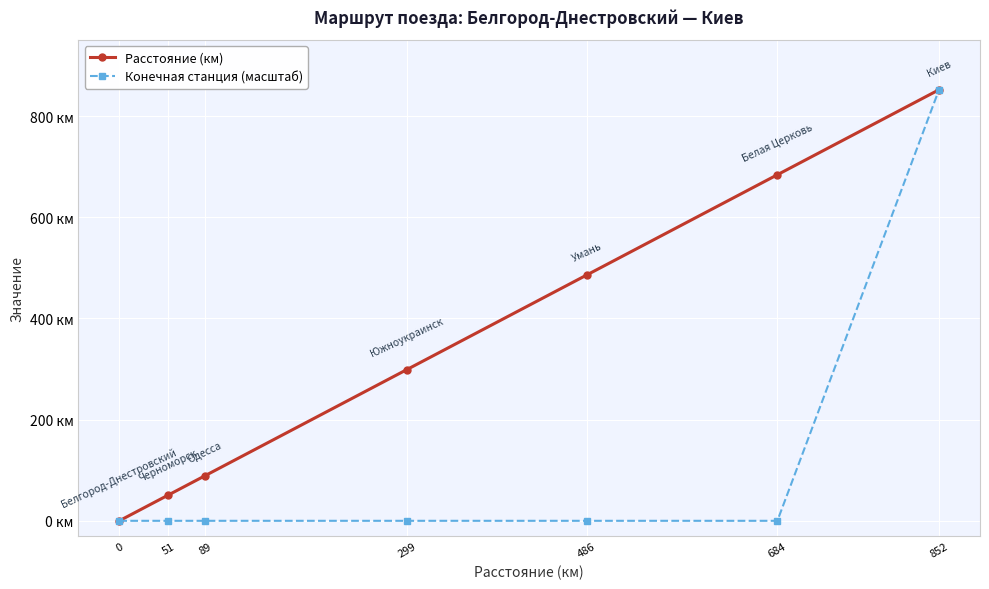

True or false: Расстояние (км) has a value of 1026 at 684.

False